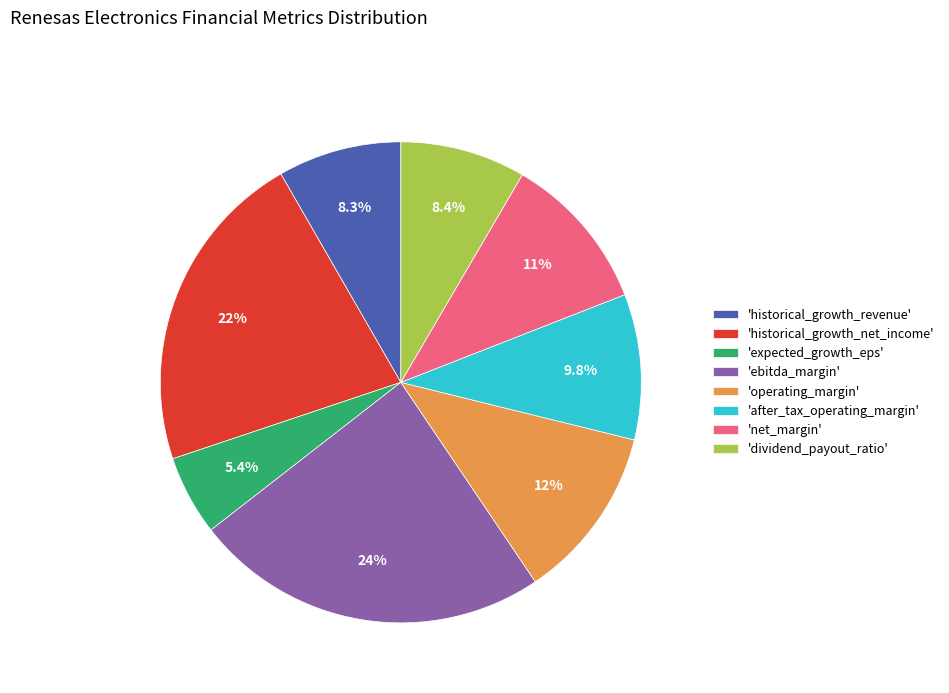

Which category has the smallest portion of the pie?

'expected_growth_eps'